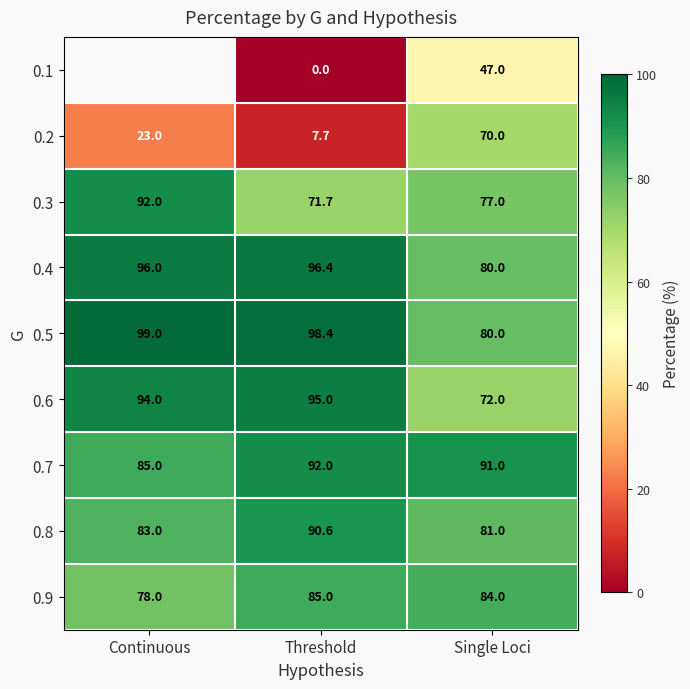

What is the difference between the highest and lowest values at Threshold?

98.4